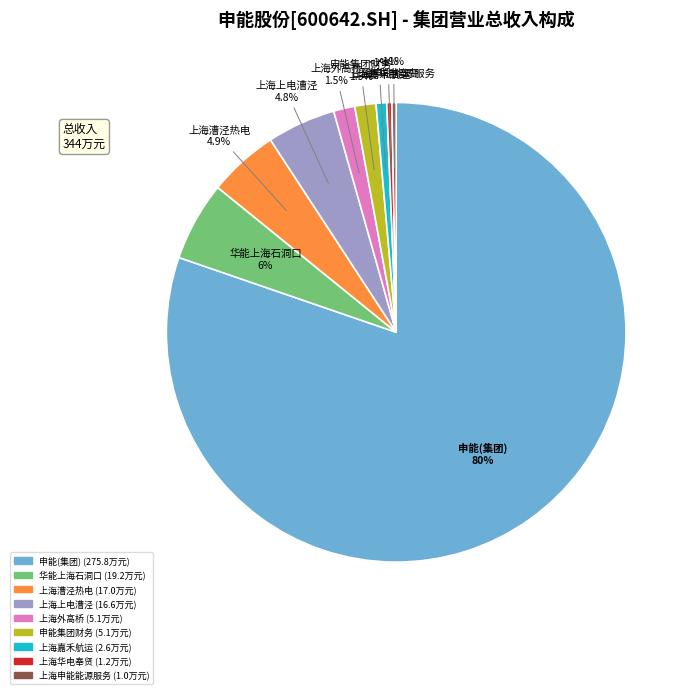

To the nearest percent, what is the combined percentage of 申能(集团)有限公司 and 上海申能能源服务有限公司?

81%